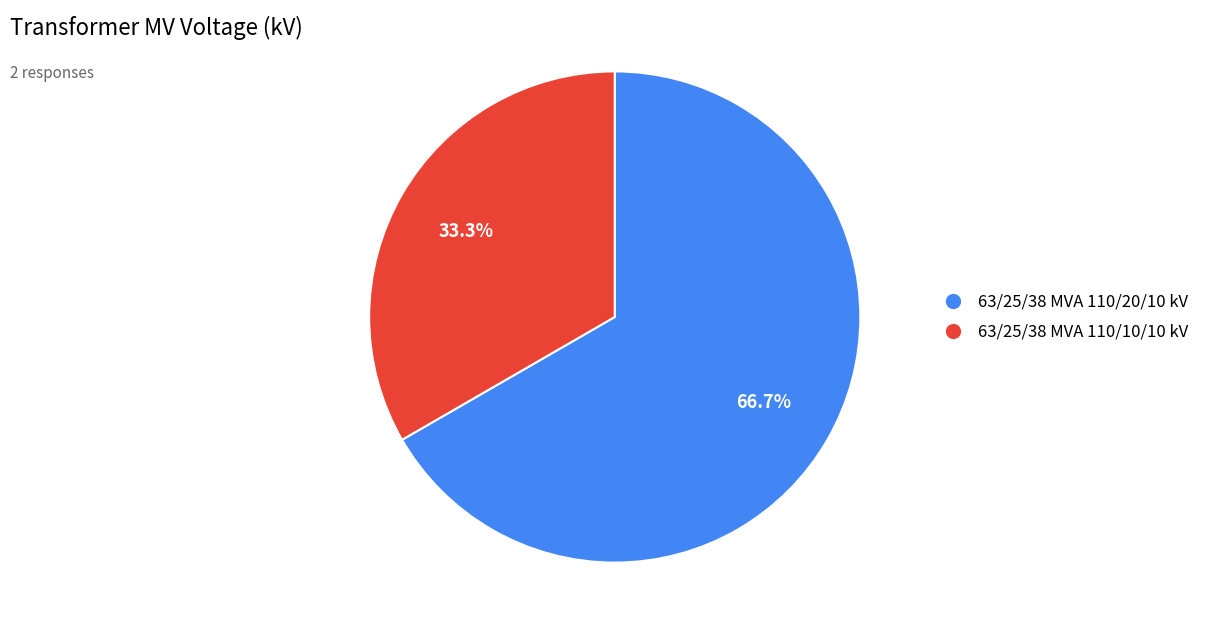

Rank the categories by value from highest to lowest.

63/25/38 MVA 110/20/10 kV, 63/25/38 MVA 110/10/10 kV